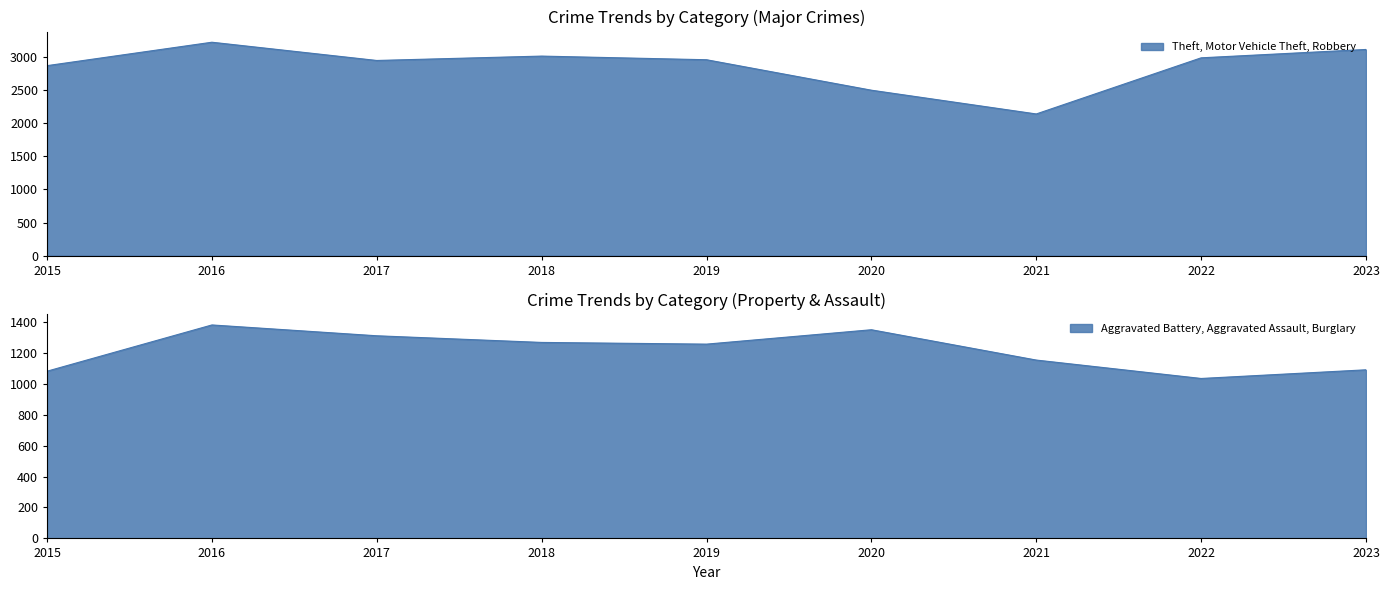

What is the approximate value of Aggravated Battery at 2021, to the nearest 5?

515